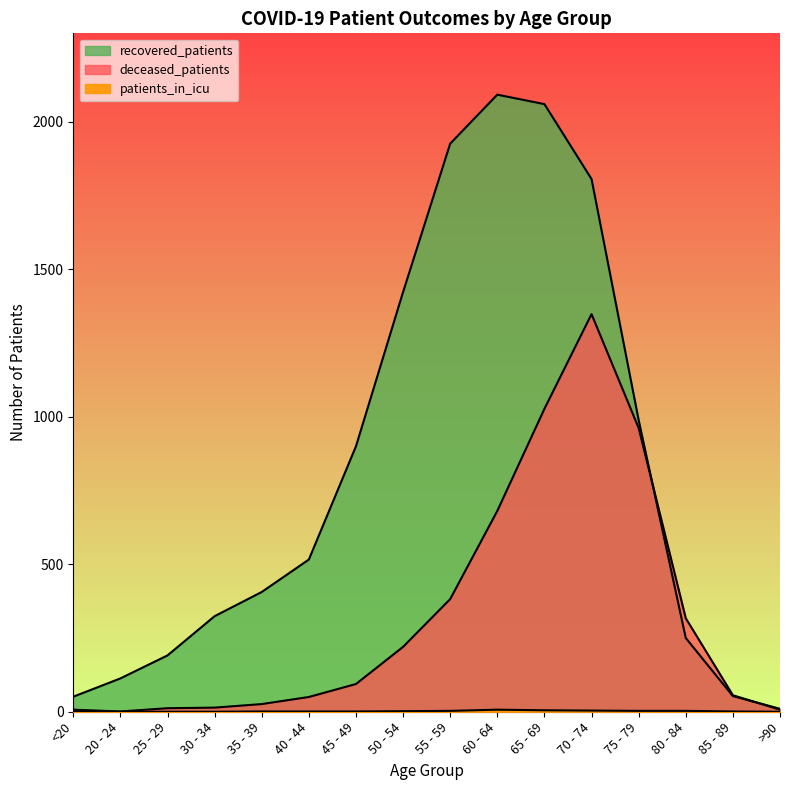

Which category has the highest value in the deceased_patients series?

70 - 74